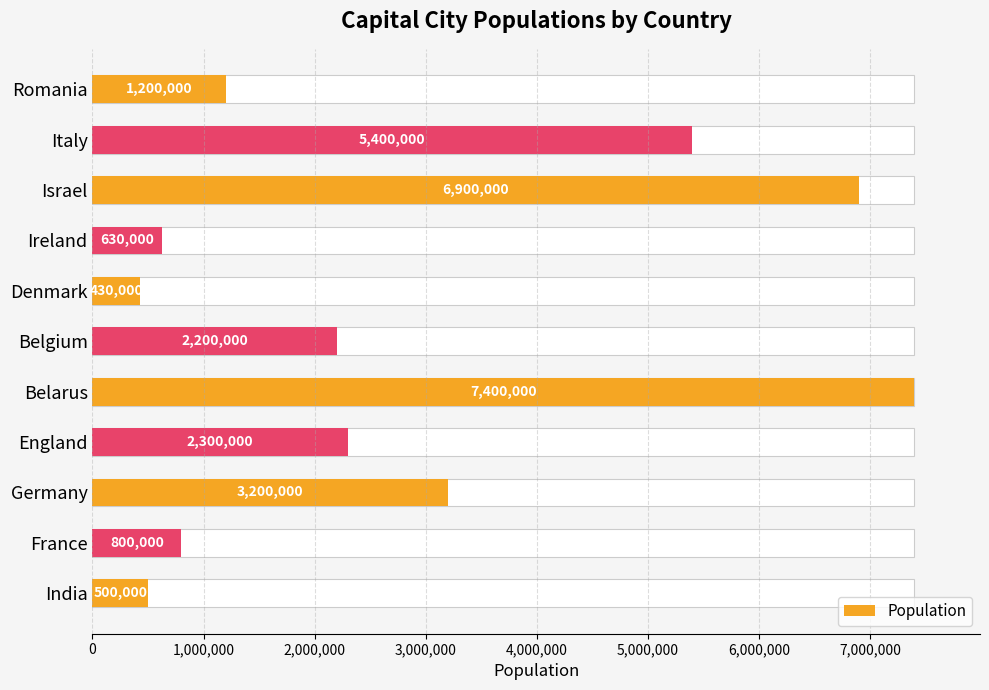

Count the number of categories in the chart.

11